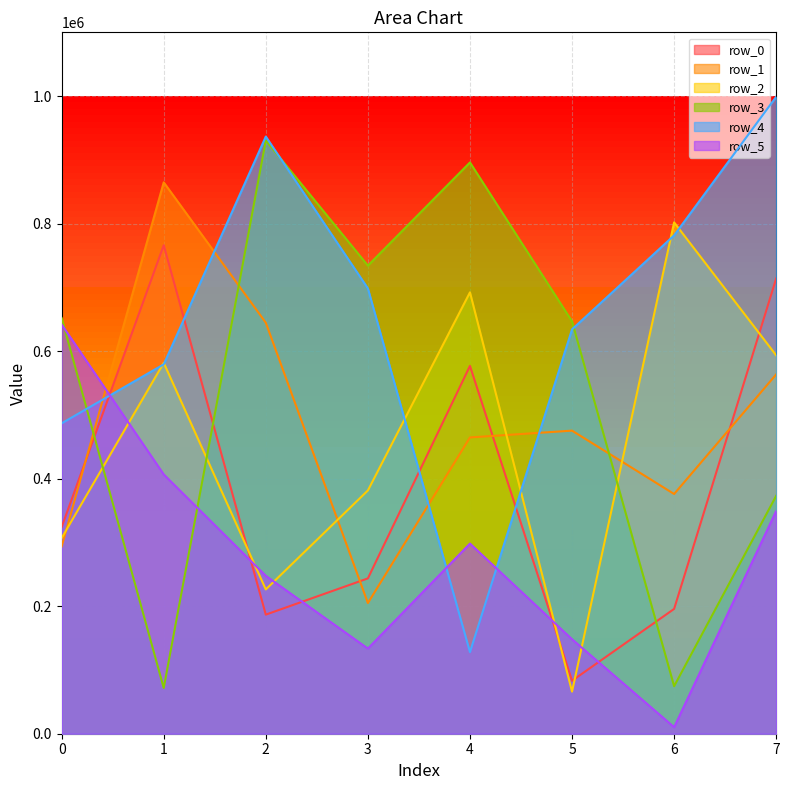

At which category does row_5 reach its first local peak?

4